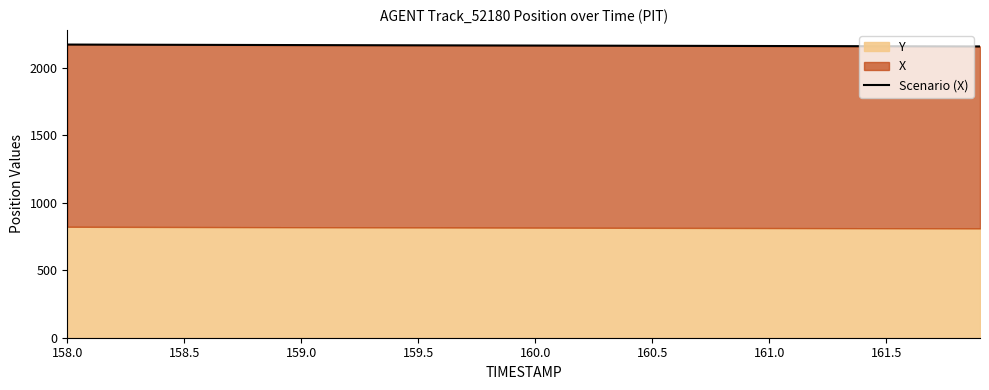

Reading left to right, what are all the values shown in this chart?

2171.4	2171.0	2170.6	2170.2	2169.8	2169.4	2169.0	2168.6	2168.2	2167.9	2167.5	2167.1	2166.8	2166.4	2166.1	2165.7	2165.4	2165.0	2164.7	2164.3	2164.0	2163.7	2163.3	2163.0	2162.6	2162.3	2161.9	2161.6	2161.2	2160.9	2160.6	2160.2	2159.9	2159.5	2159.2	2158.8	2158.5	2158.1	2157.8	2157.4